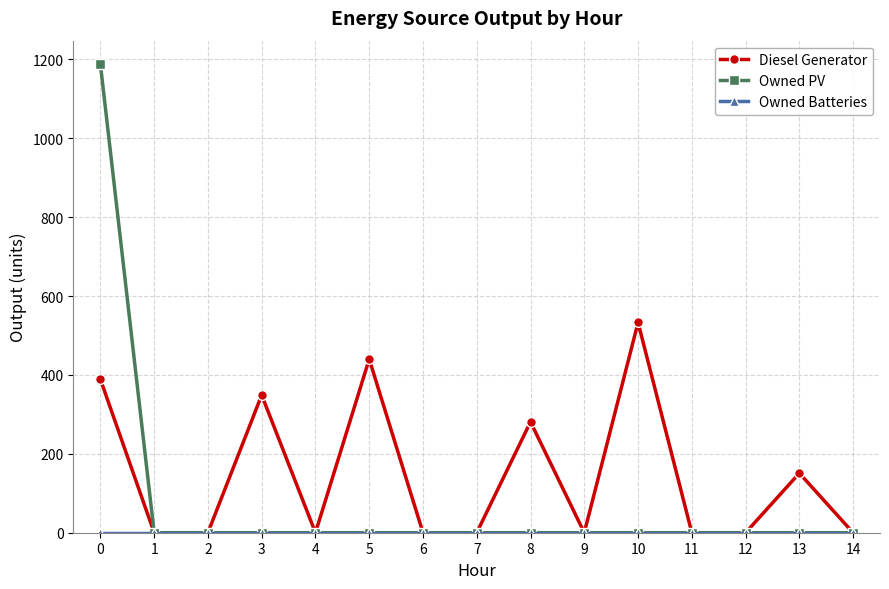

Which series has the largest total across all categories?

Diesel Generator